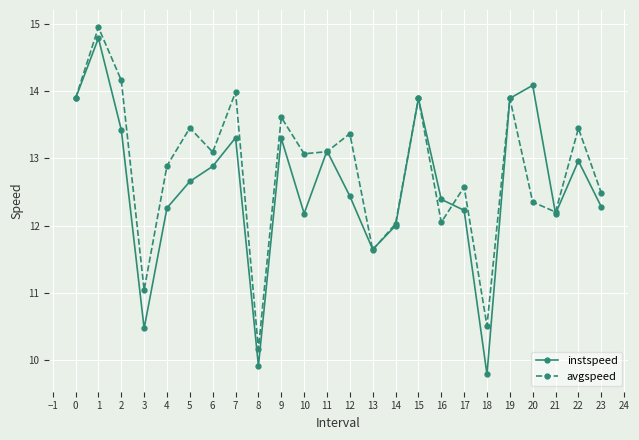

How many lines are shown in the chart?

2